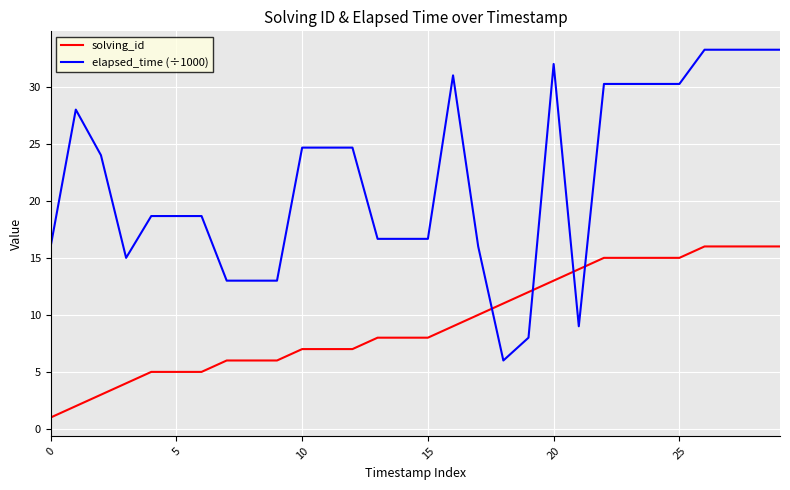

What are all the series names shown in the legend?

solving_id, elapsed_time (÷1000)